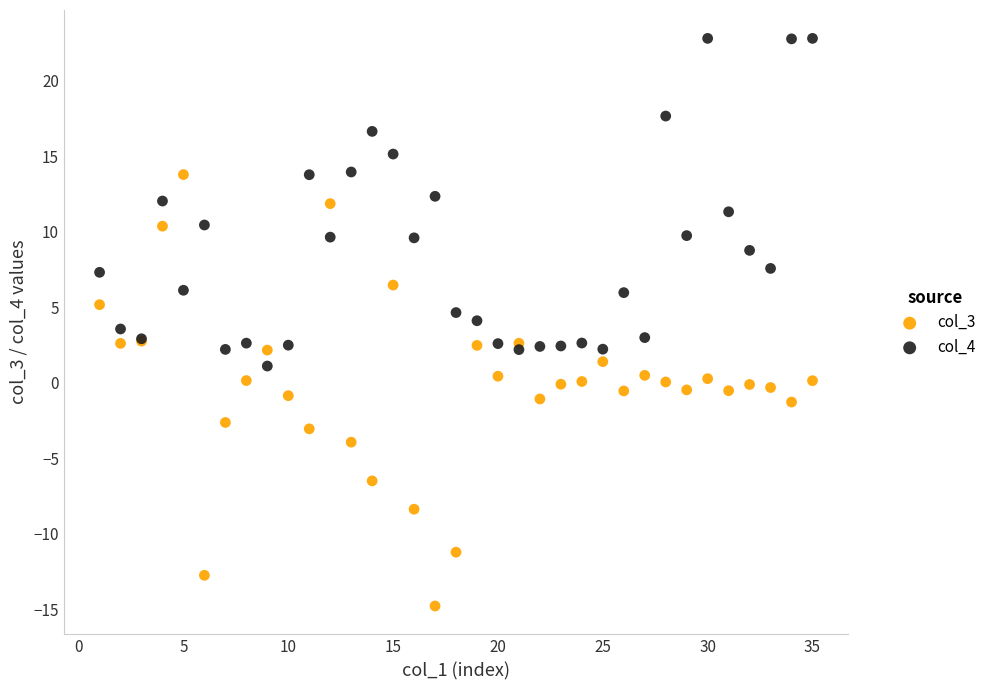

Which series has the widest spread of Y values?

col_3